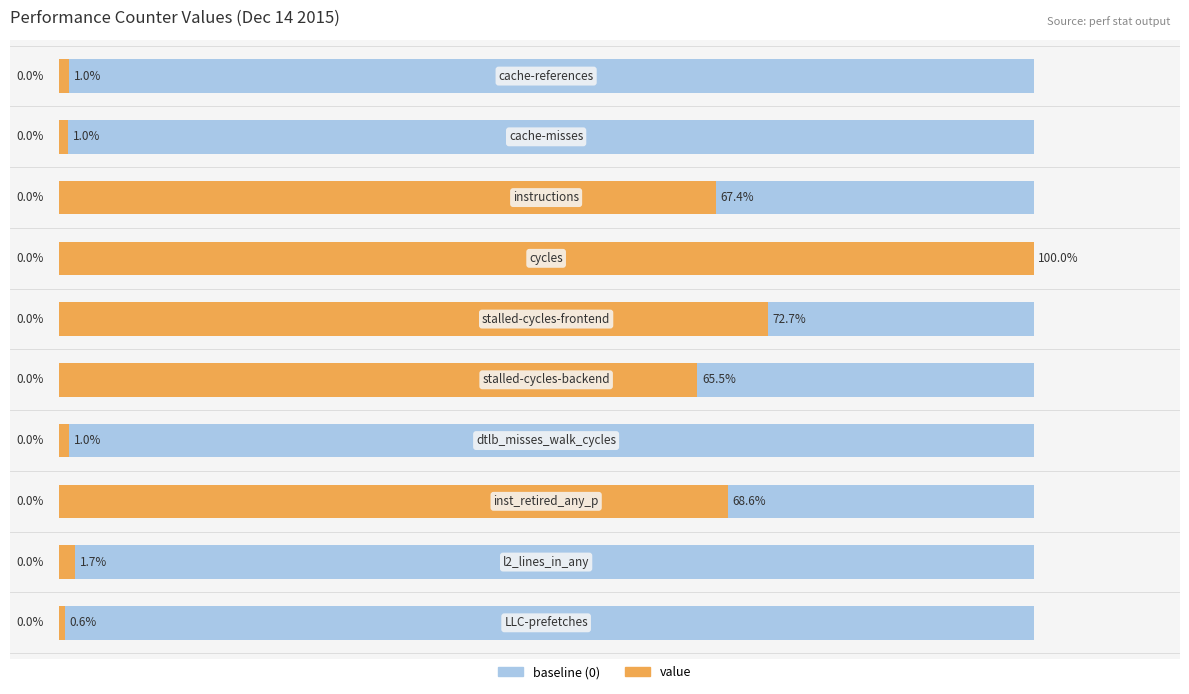

What is the minimum value shown in the chart?

0.6